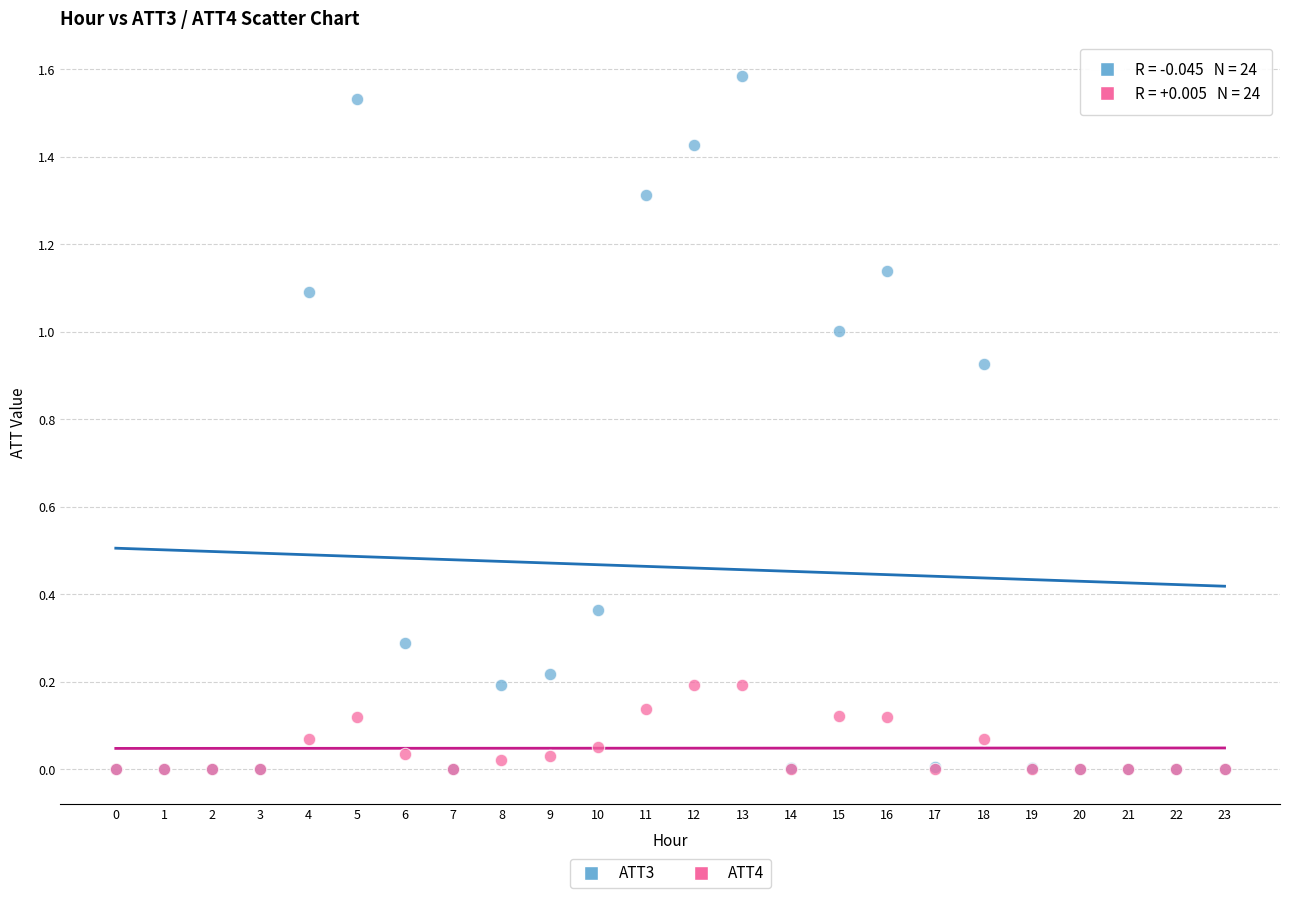

Which series has the largest Y range (max minus min)?

ATT3